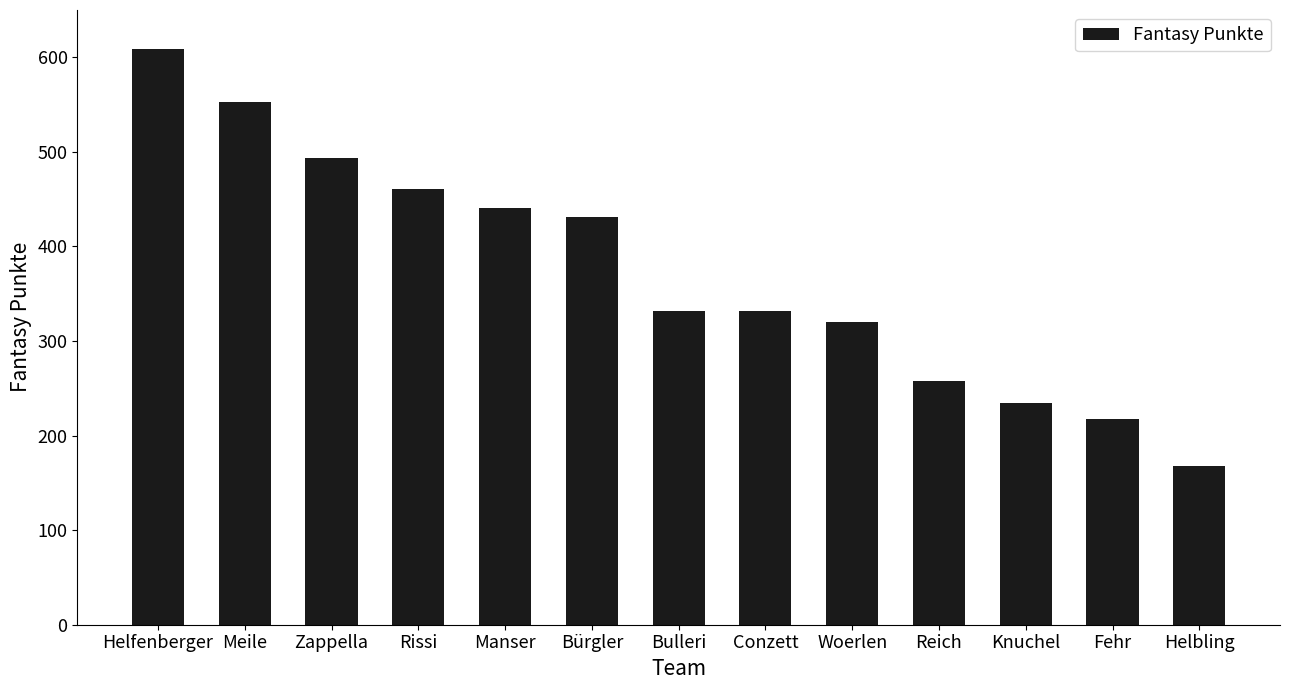

Which category has the lowest value across all series?

Helbling